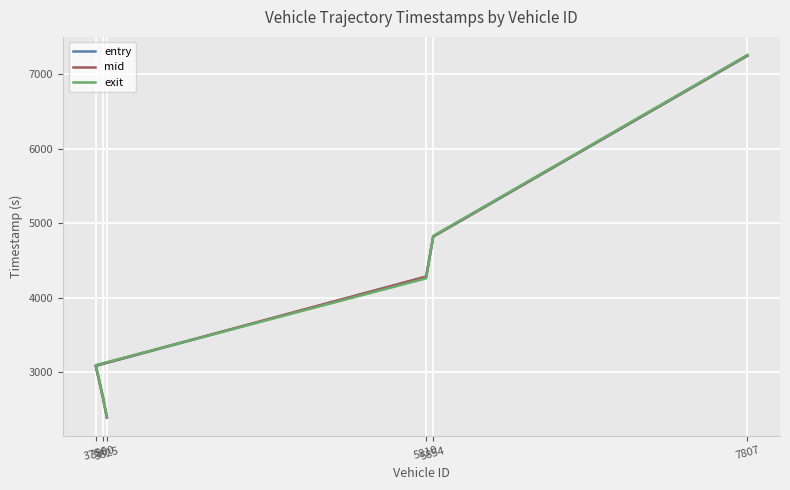

Where does the exit series first go above 4258?

5810